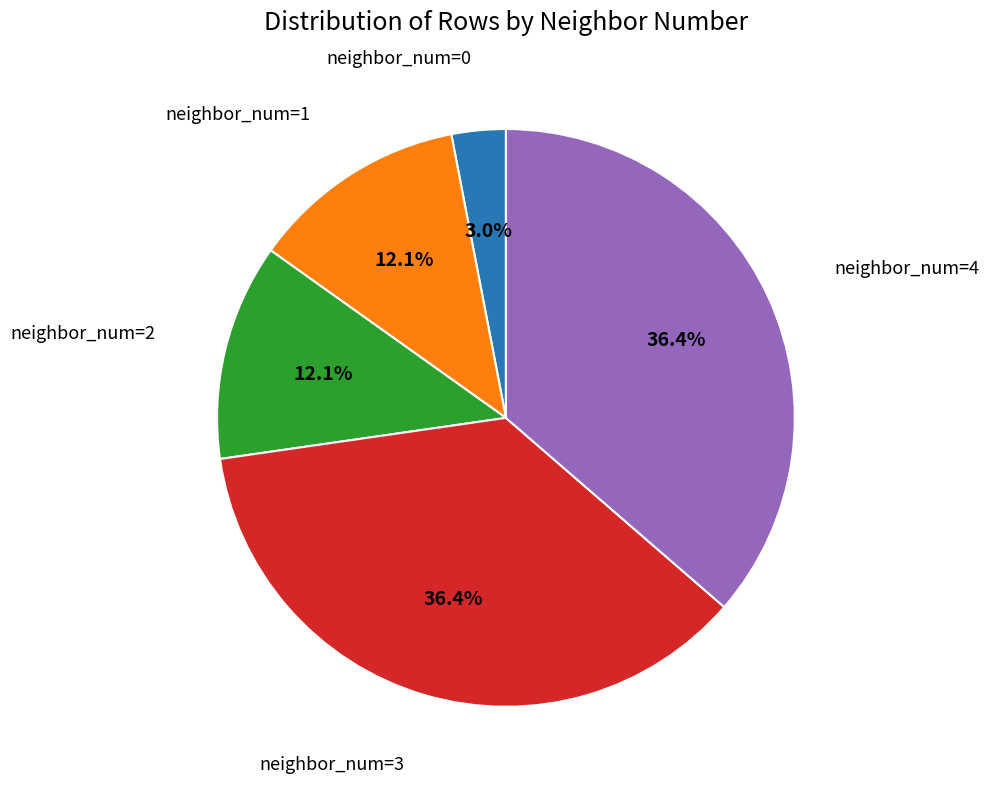

How many slices are in this pie chart?

5